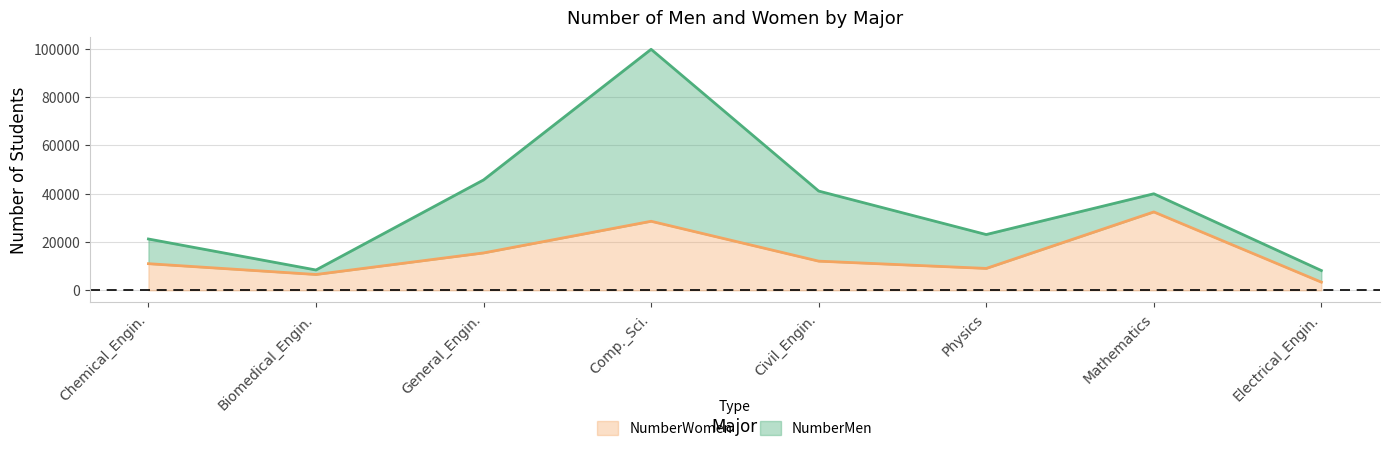

What is the difference between the NumberMen values at Comp._Sci. and Electrical_Engin.?

91562